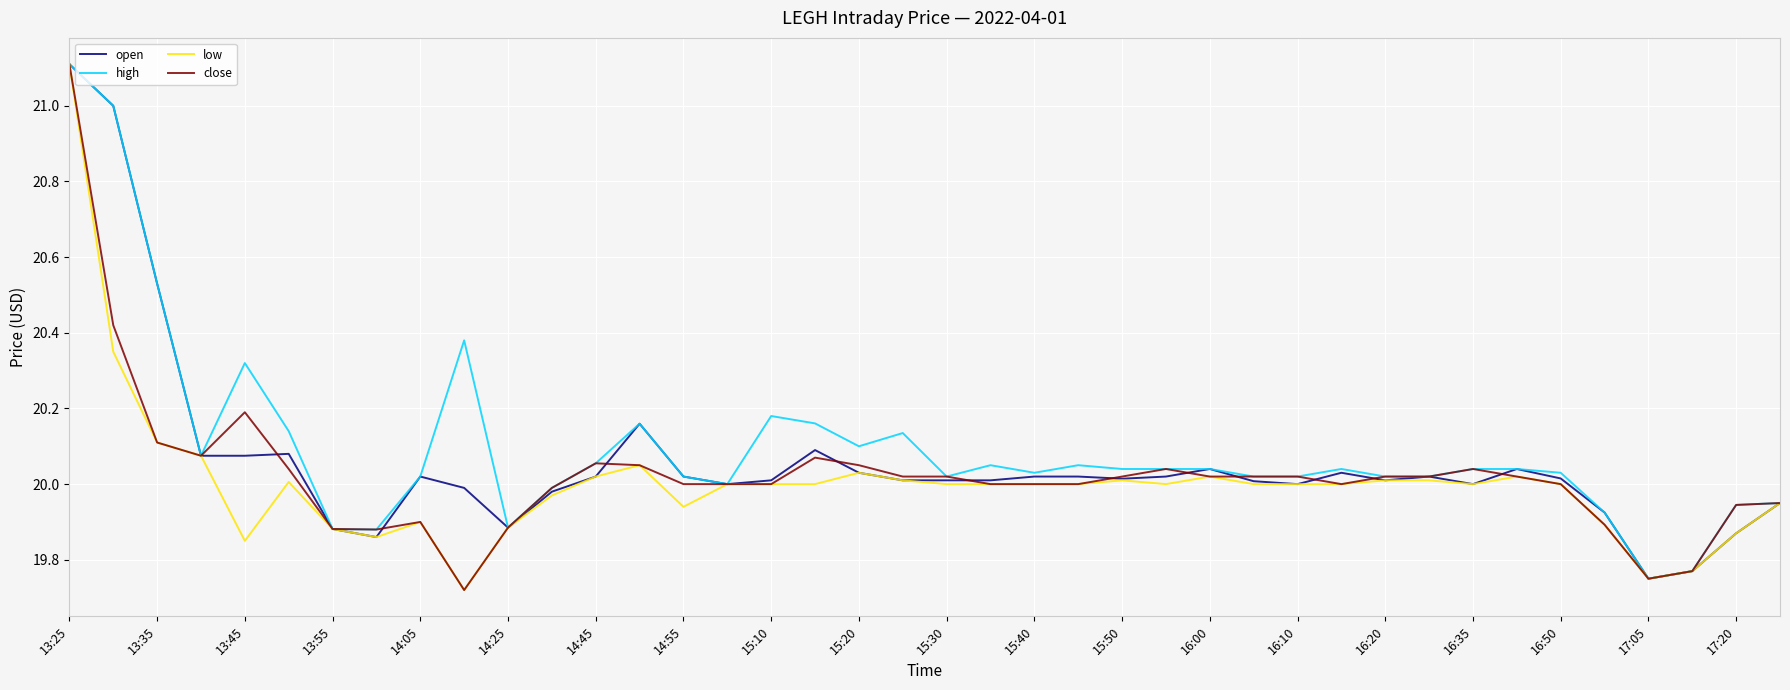

What are all the series names shown in the legend?

open, high, low, close